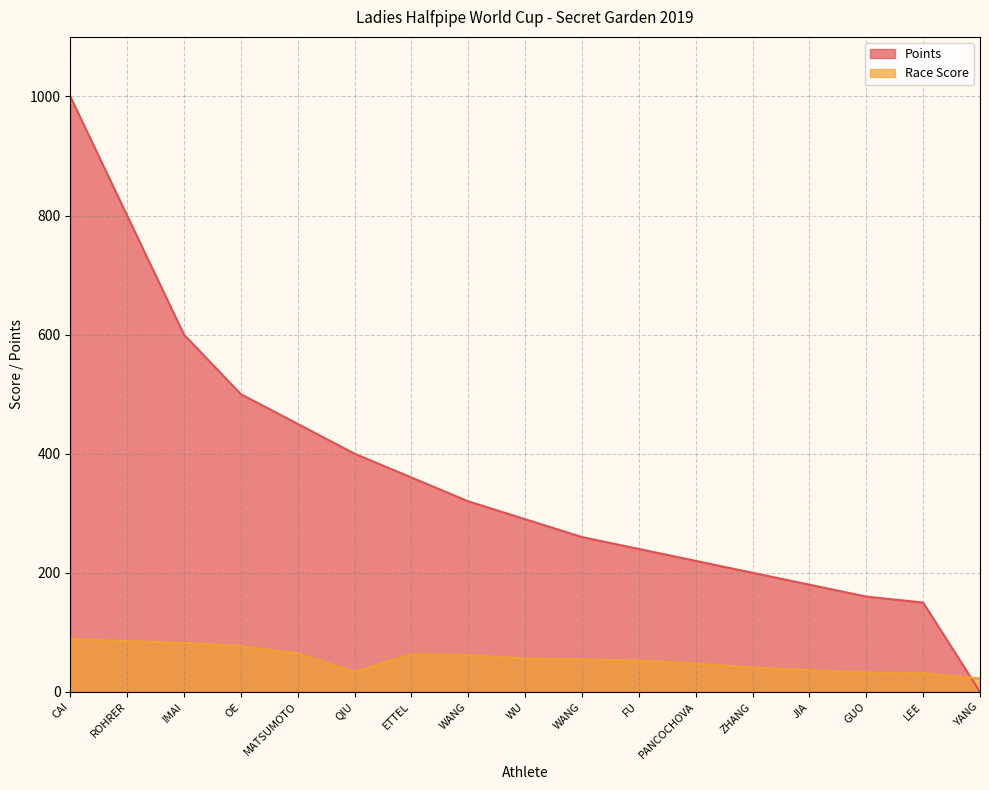

What are all the series names shown in the legend?

Points, Race Score